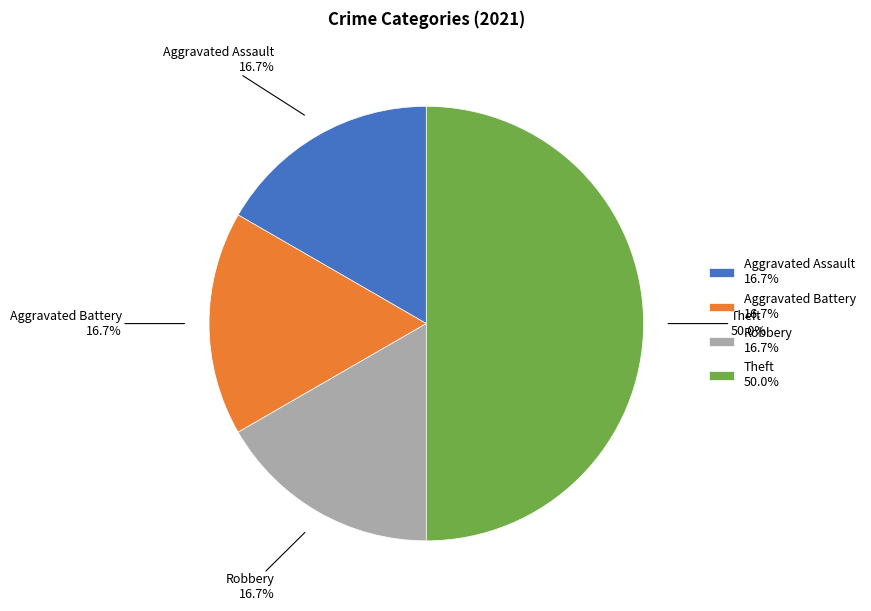

Is the sum of Aggravated Battery 16.7% and Theft 50.0% greater than half?

Yes